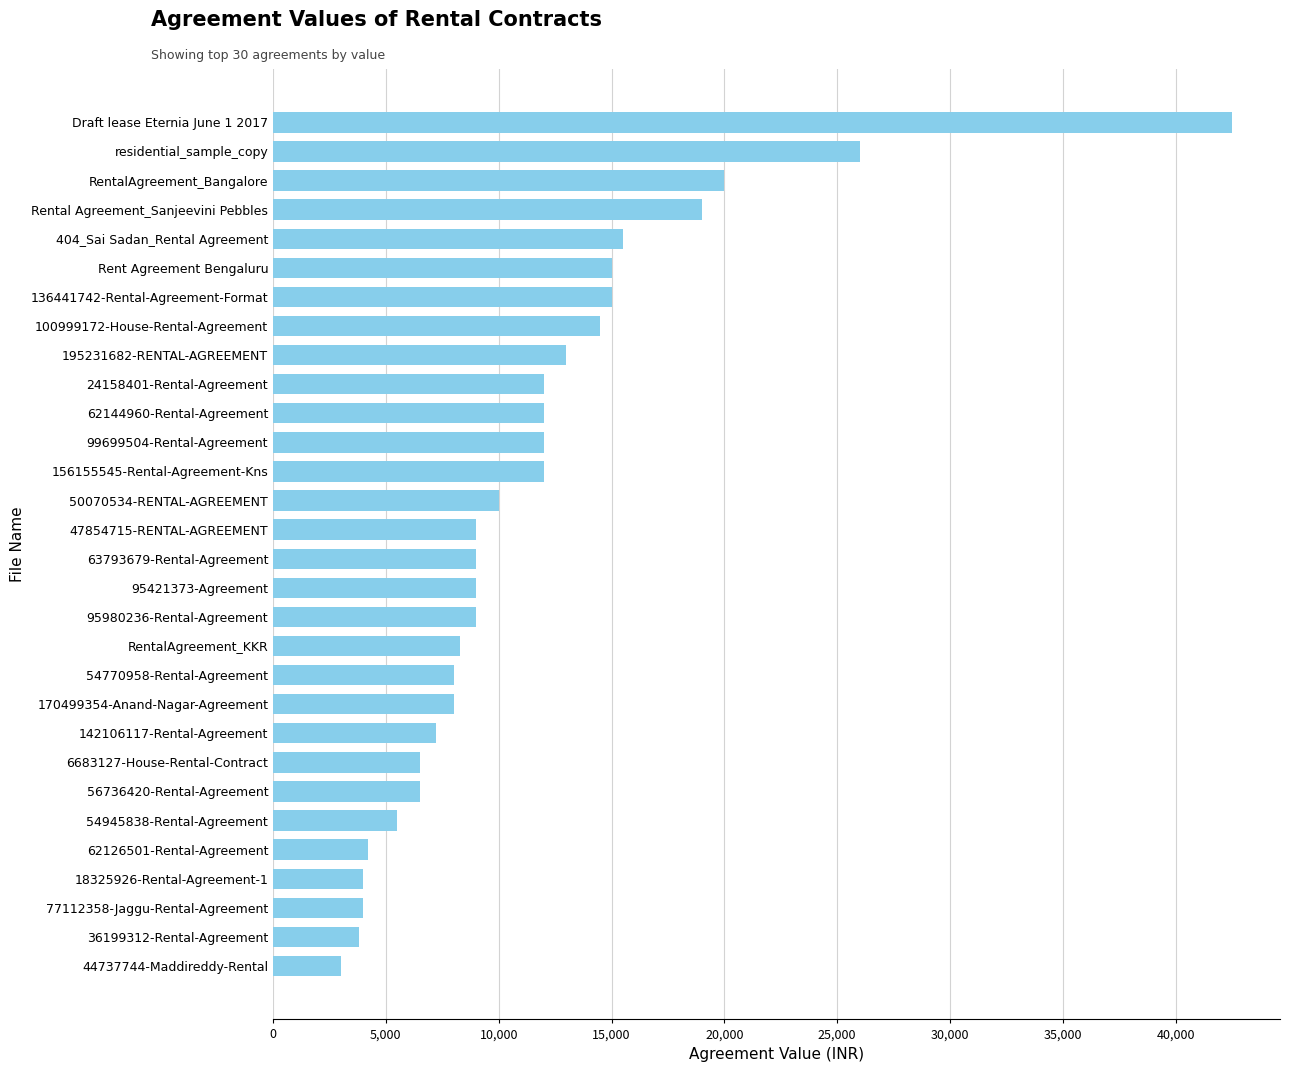

How many series are shown in this chart?

1